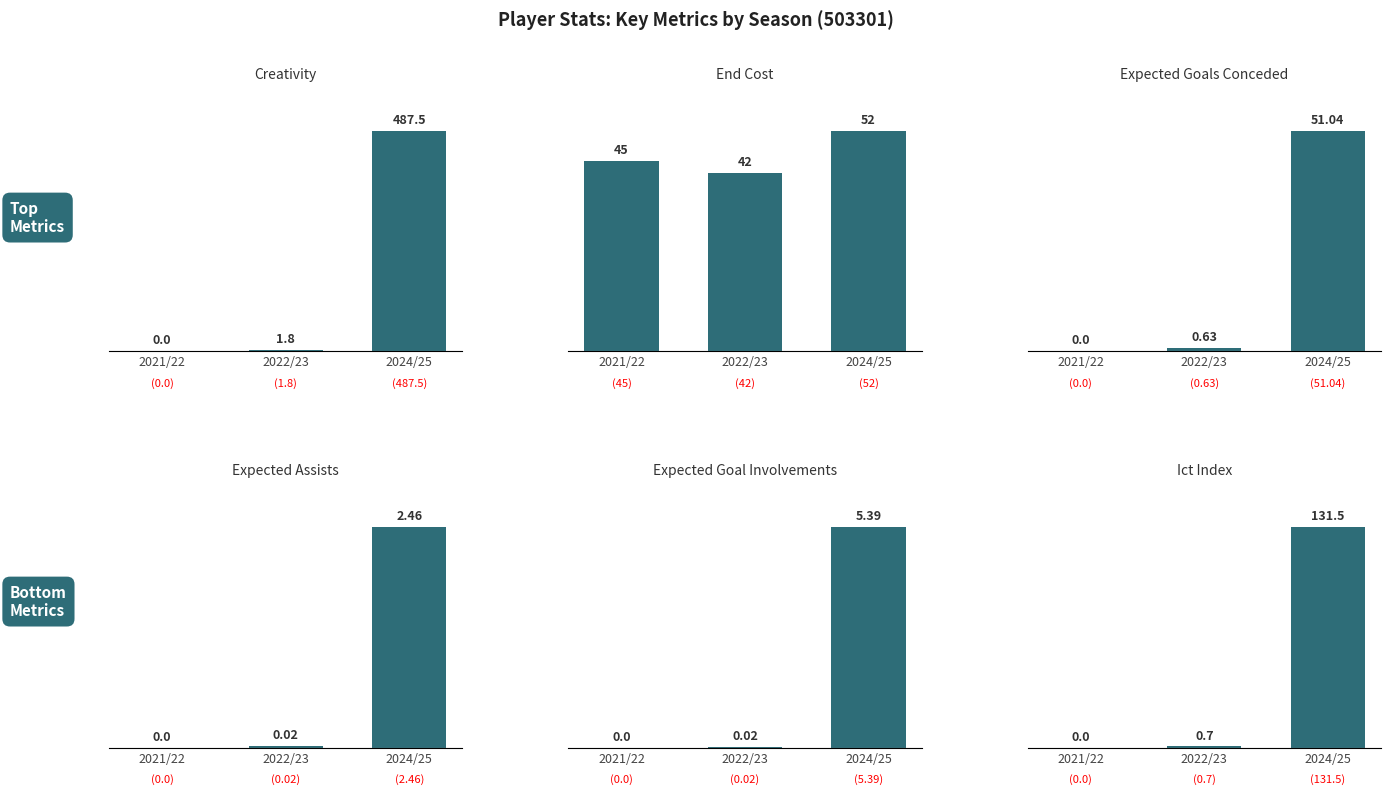

Count the number of categories in the chart.

3